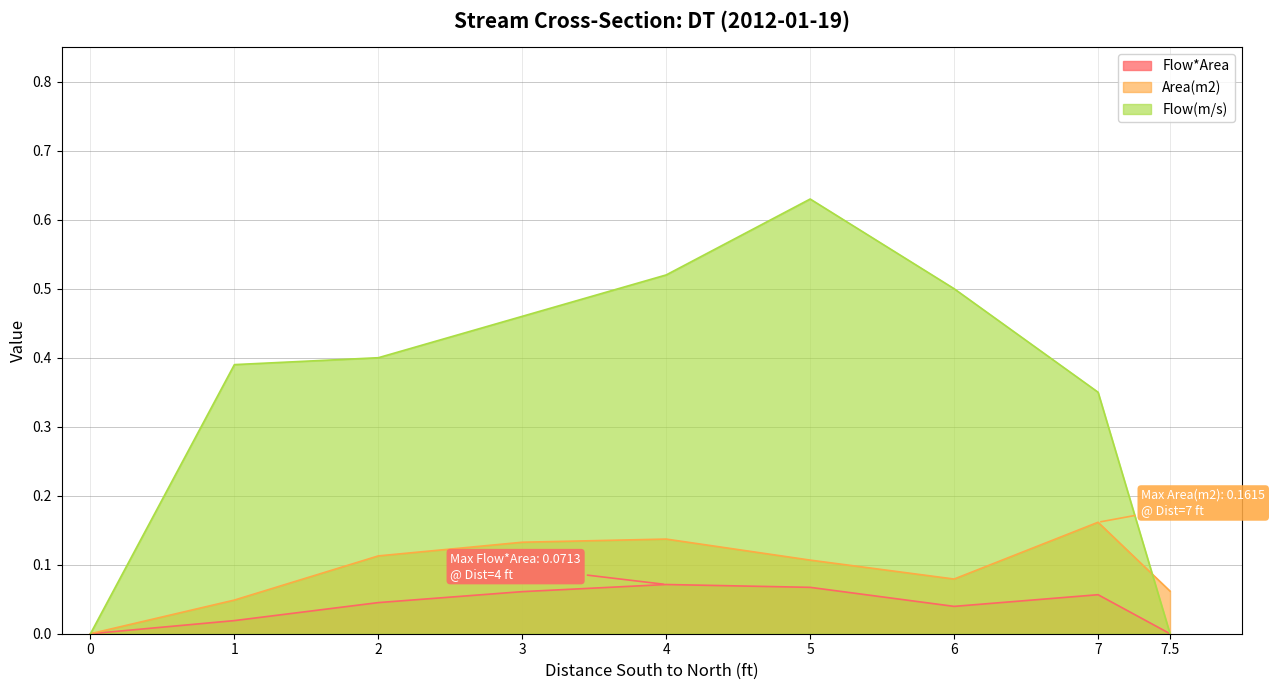

How many categories are shown in the chart?

9